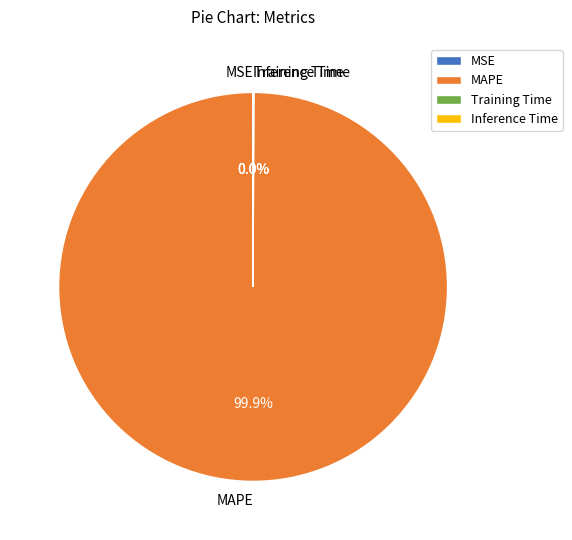

Which slice is the largest?

MAPE